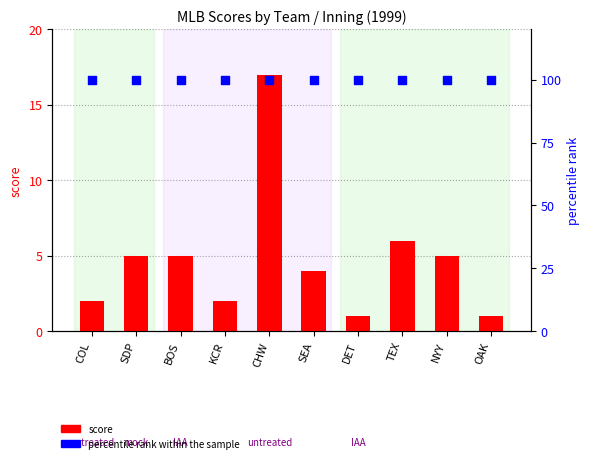

Which series contains the lowest Y value?

score